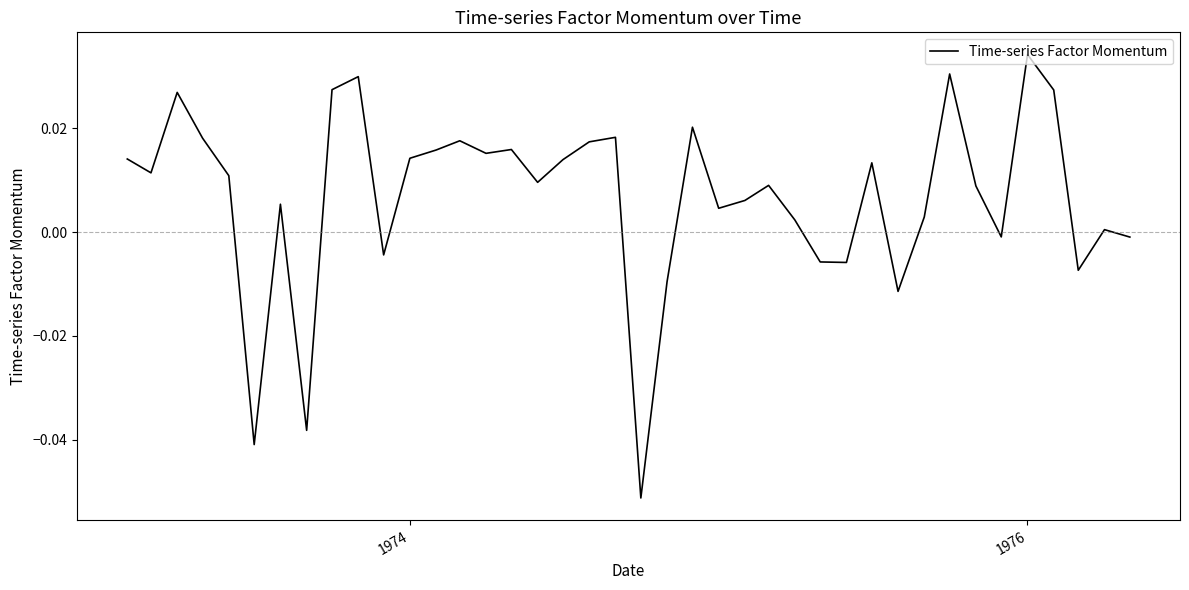

Does the chart have visible grid lines?

No